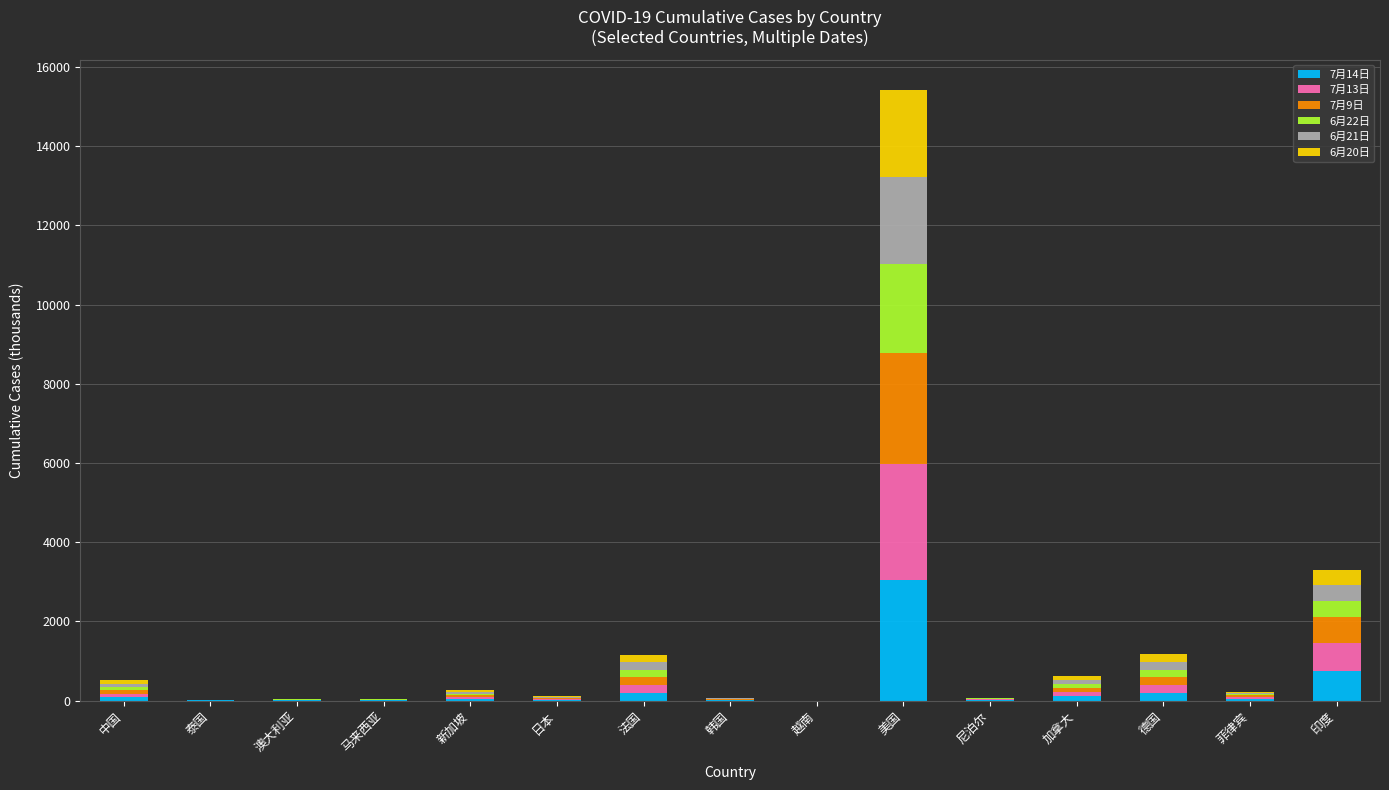

What is the maximum value for 7月14日?

3044.3